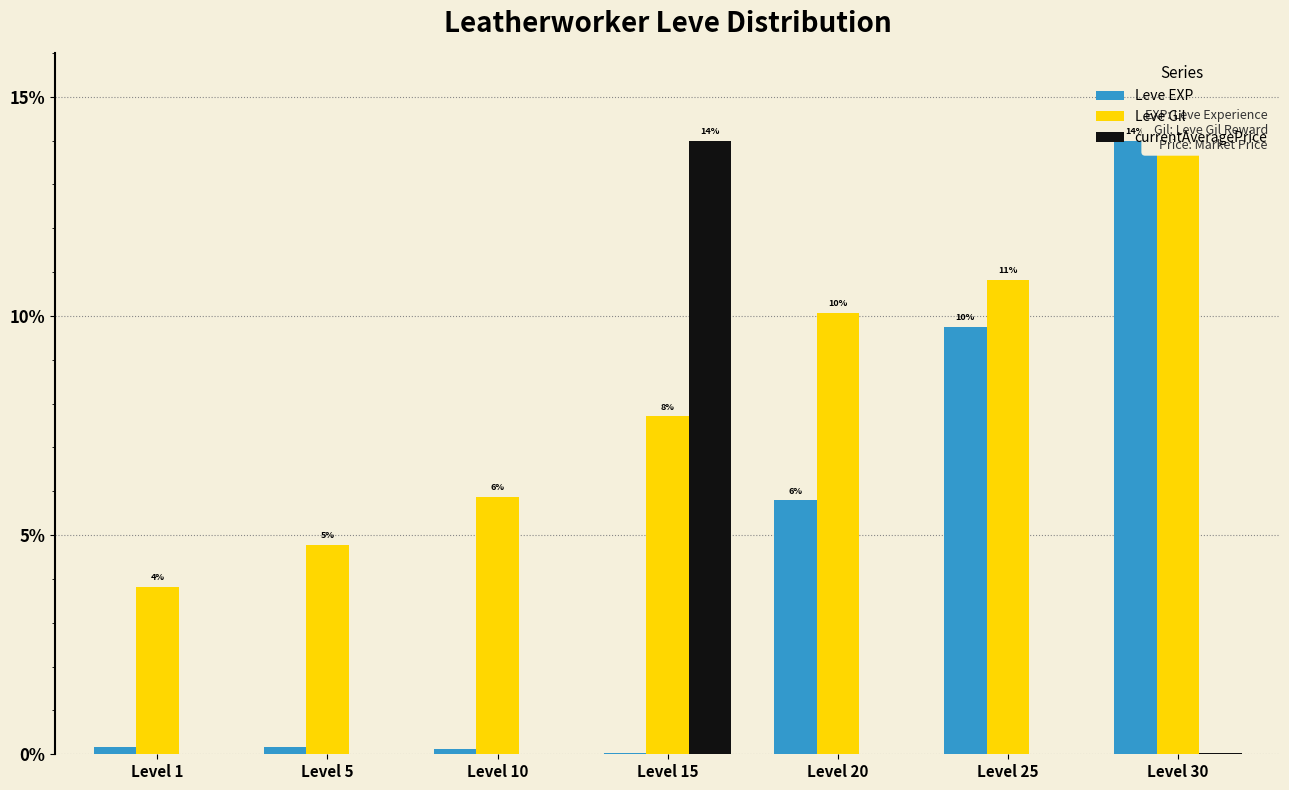

At which category is the sum across all series the highest?

Level 30